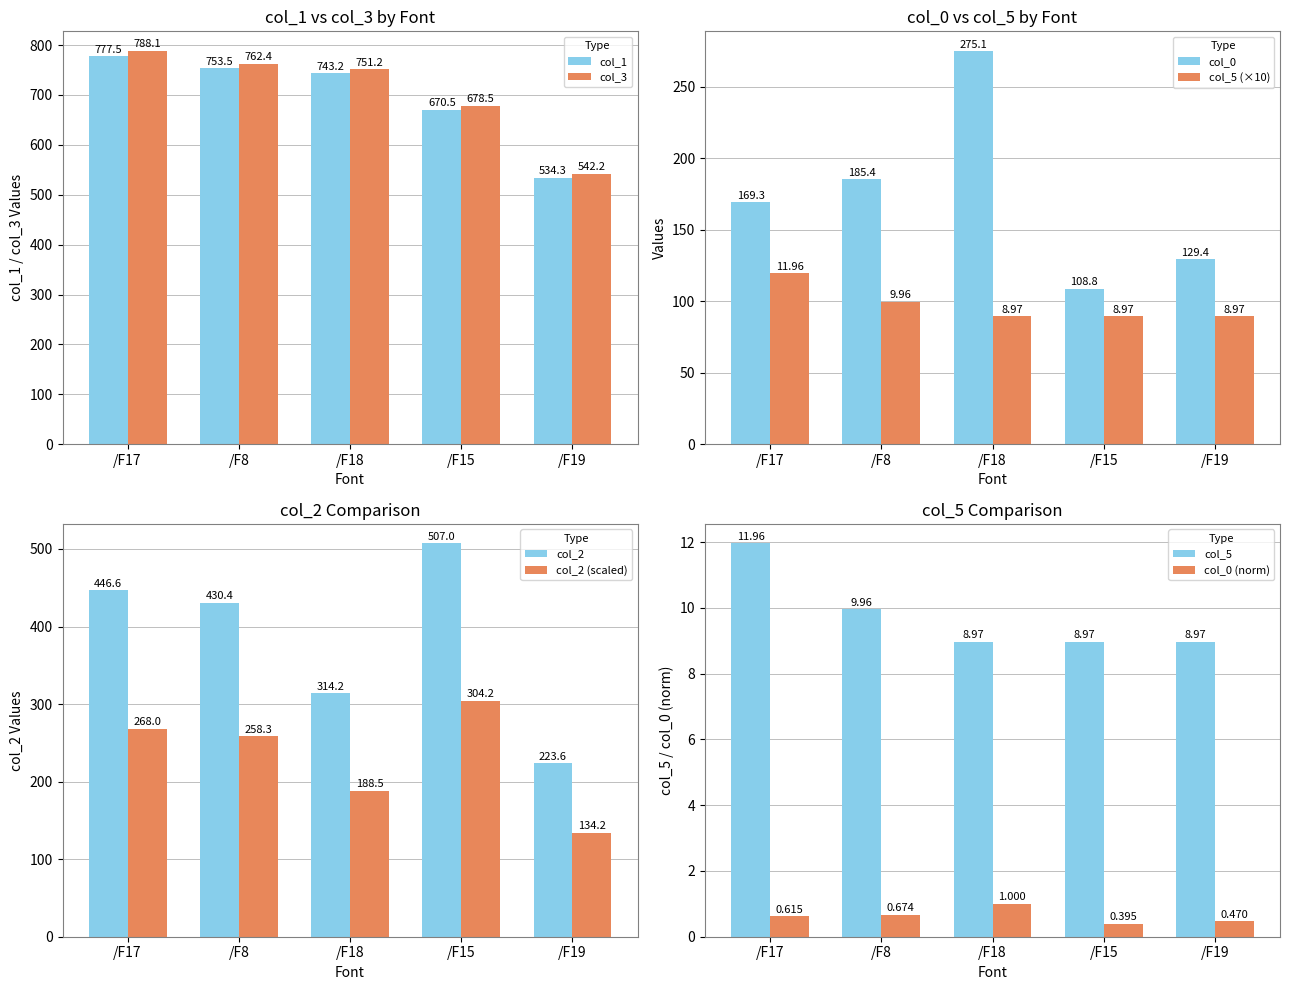

Reading right to left, extract all data points from this chart.

col_1: /F19=534.3	/F15=670.5	/F18=743.2	/F8=753.5	/F17=777.5
col_3: /F19=542.2	/F15=678.5	/F18=751.2	/F8=762.4	/F17=788.1